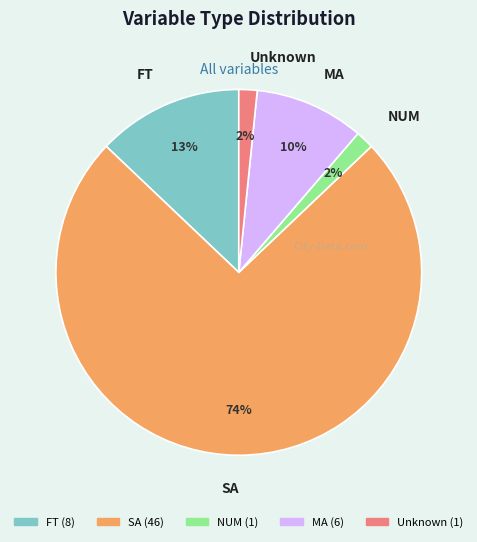

Is there any slice that represents more than half of the pie?

Yes